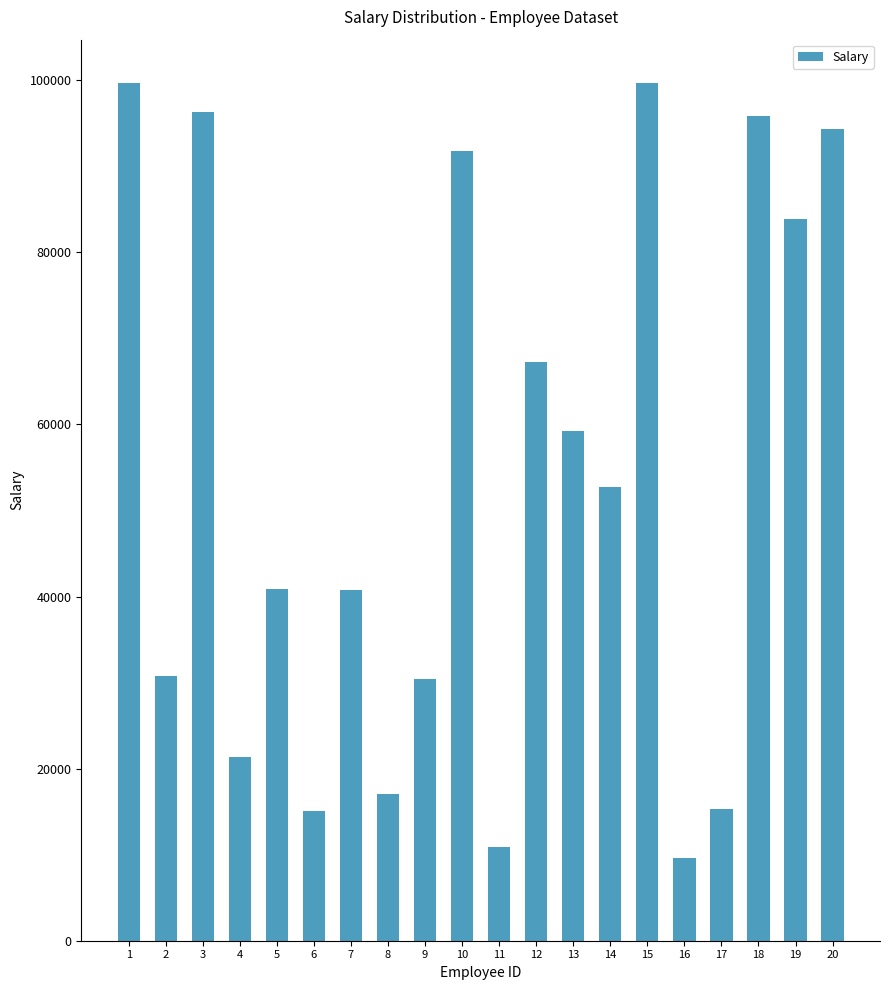

What is the value of the 6th bar from the left?

15077